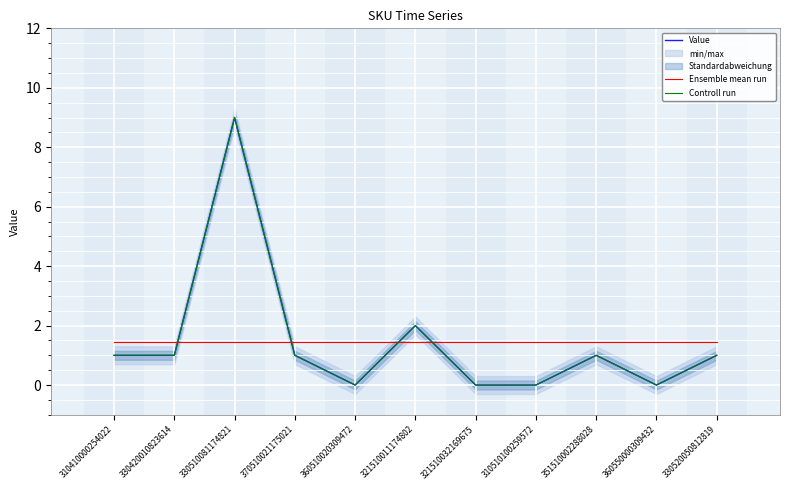

Read the Controll run value at 370510021175021.

1.0